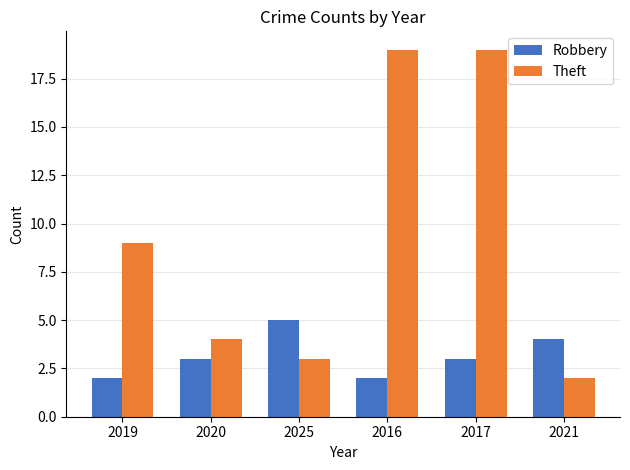

How many data points does each series have?

6